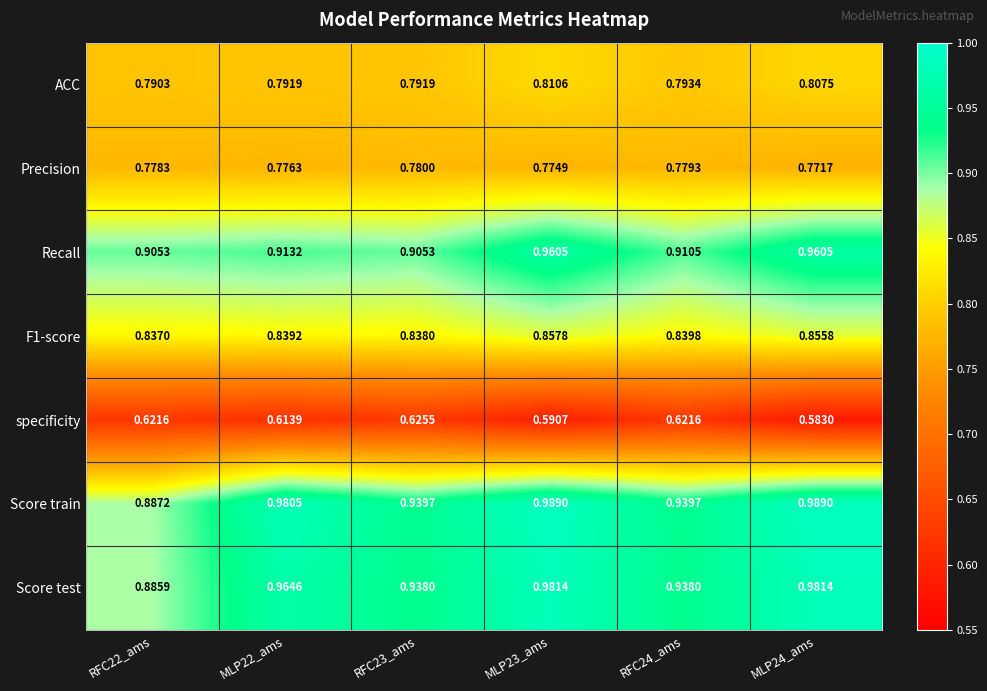

Is the value of specificity at MLP24_ams greater than the value of F1-score at MLP24_ams?

No